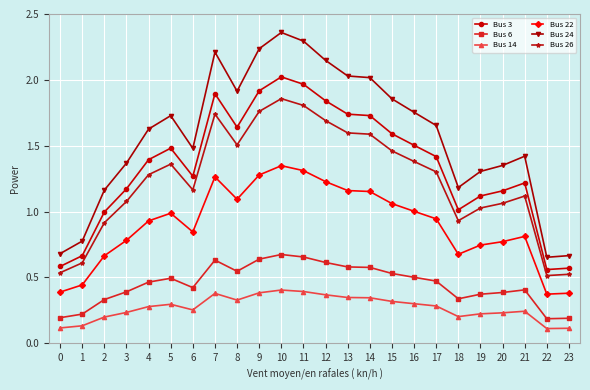

Which series has the largest range (max minus min)?

Bus 24